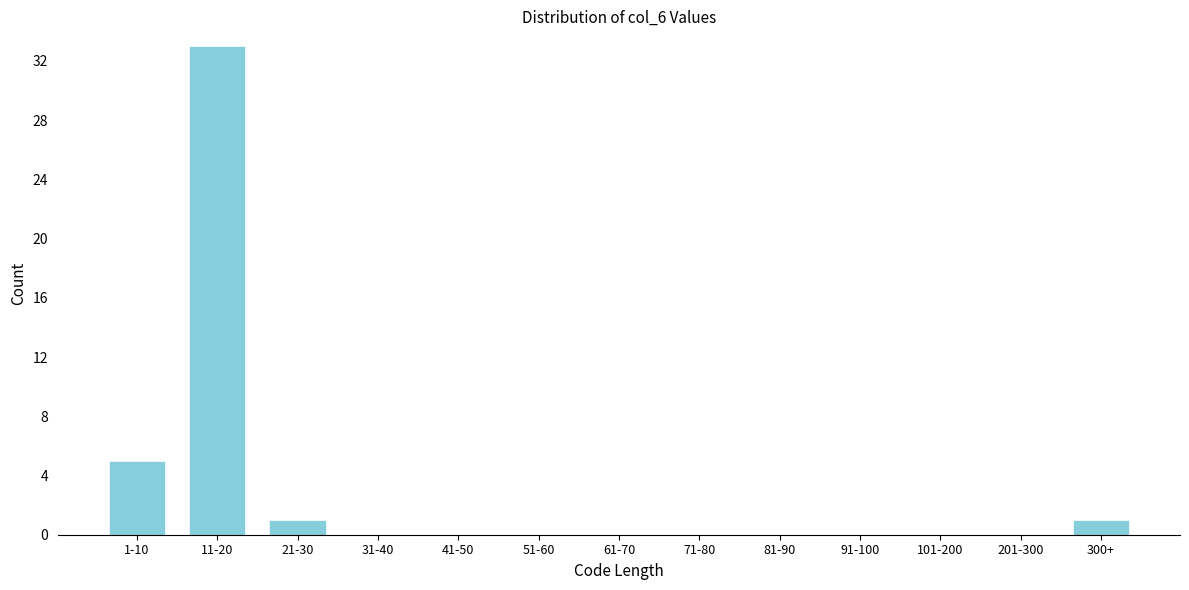

Reading left to right, extract all data points from this chart.

1-10=5	11-20=33	21-30=1	31-40=0	41-50=0	51-60=0	61-70=0	71-80=0	81-90=0	91-100=0	101-200=0	201-300=0	300+=1